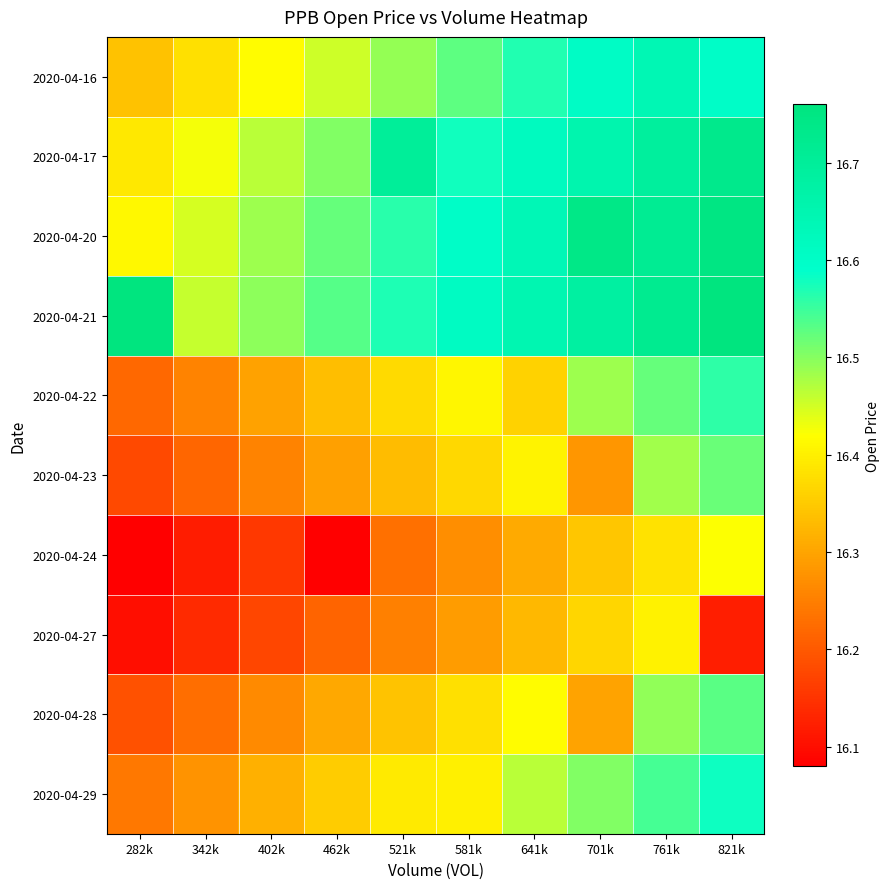

Between 581k and 342k, which is larger?

581k